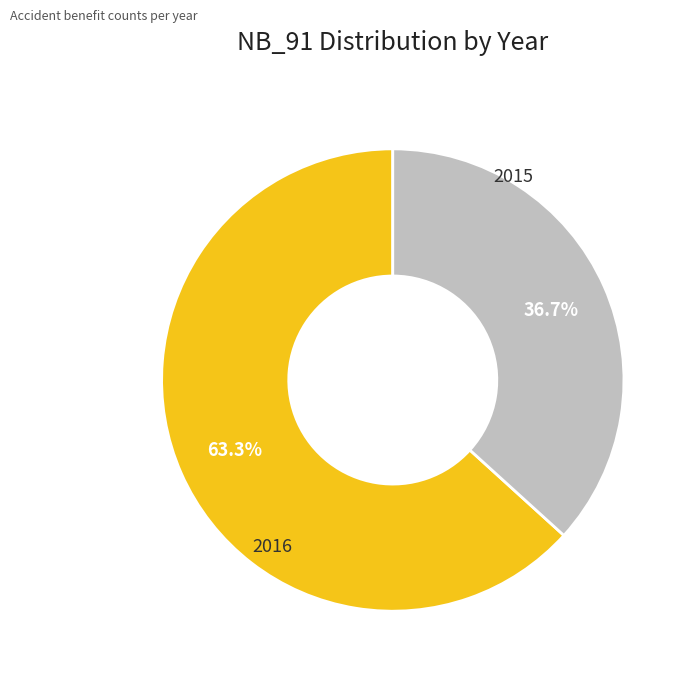

Does any single category account for the majority?

Yes